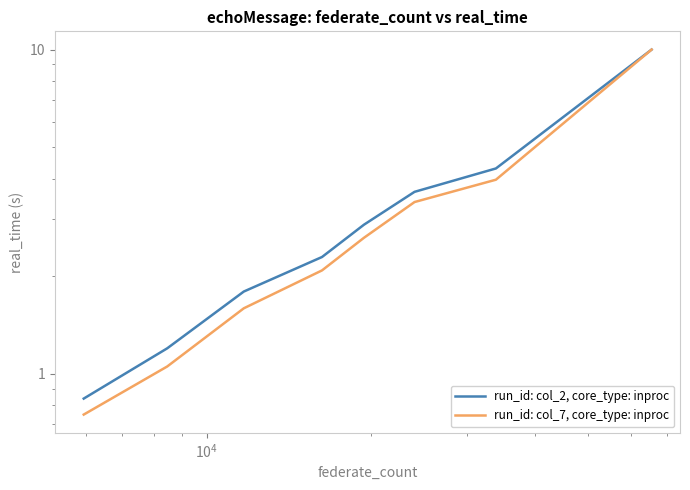

Is the value of run_id: col_2, core_type: inproc at $\mathdefault{10^{6}}$ greater than the value of run_id: col_7, core_type: inproc at $\mathdefault{10^{3}}$?

Yes